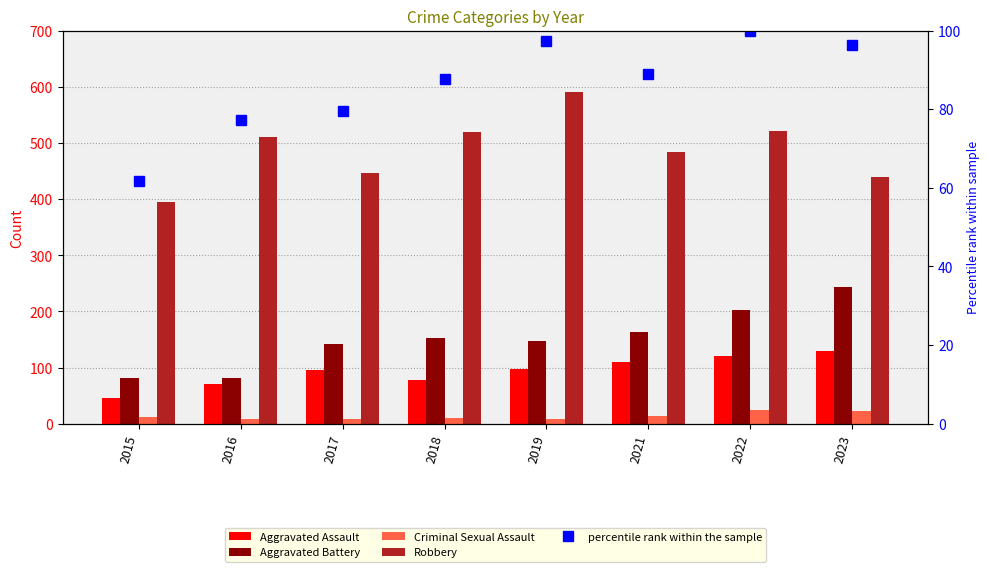

Rank the series by their maximum value, from highest to lowest.

Robbery, Aggravated Battery, Aggravated Assault, percentile rank within the sample, Criminal Sexual Assault